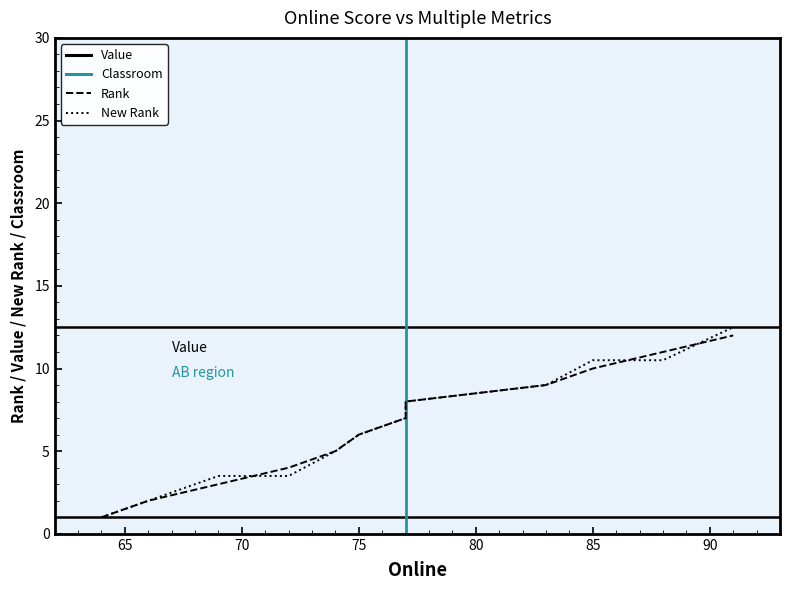

The value of New Rank at 80 is 1.6. True or false?

False